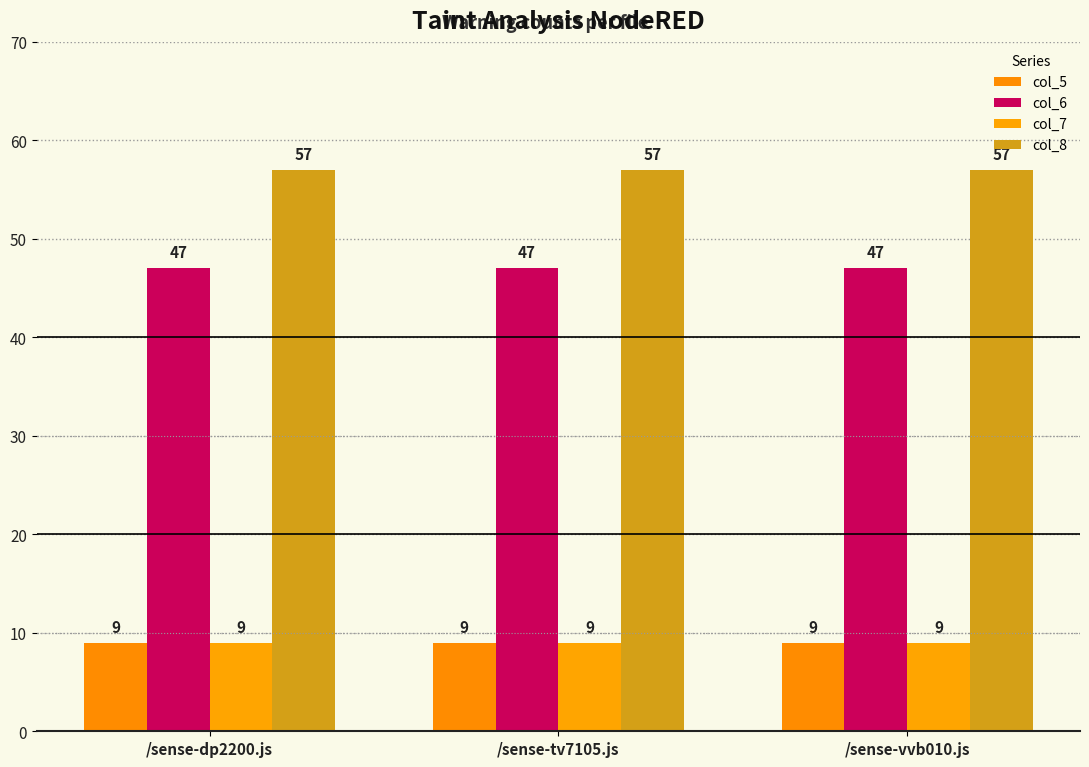

Is it true that col_8 equals 26 at /sense-dp2200.js?

False